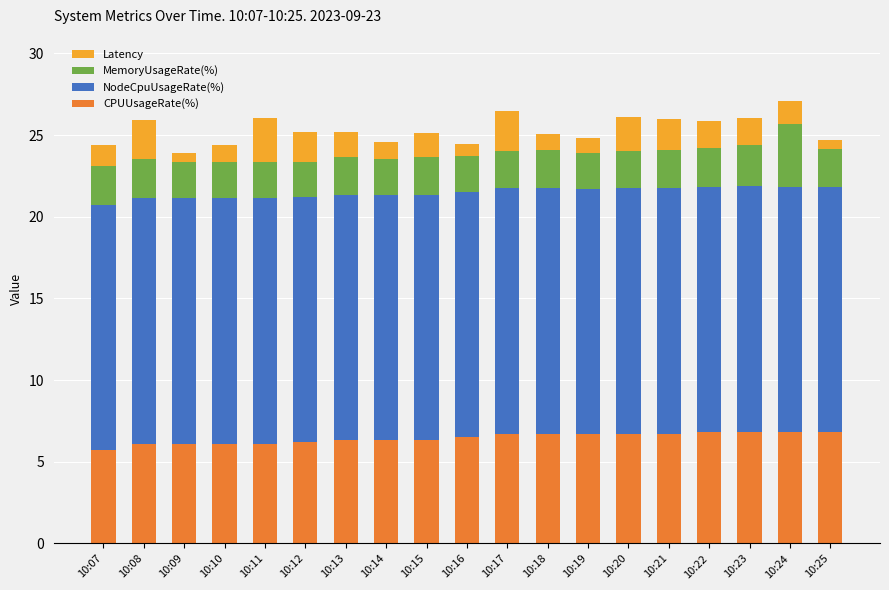

What is the maximum value for CPUUsageRate(%)?

6.8